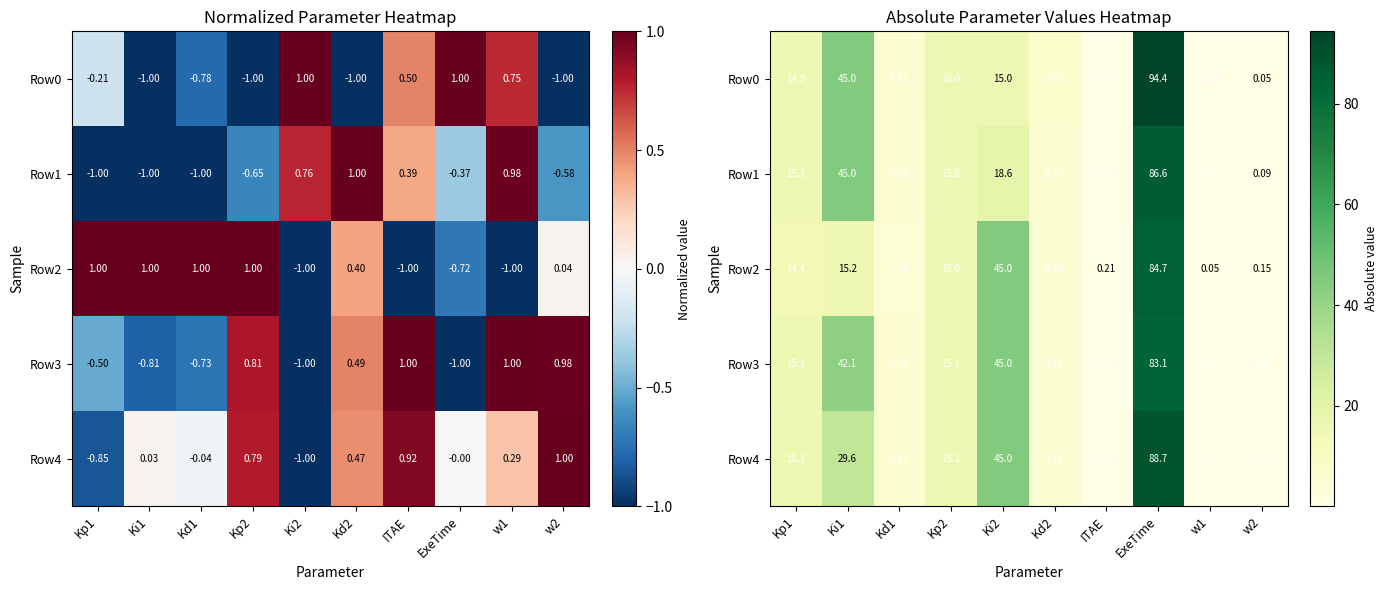

What is the sum of the Row1 values at Ki2 and ExeTime?

105.3